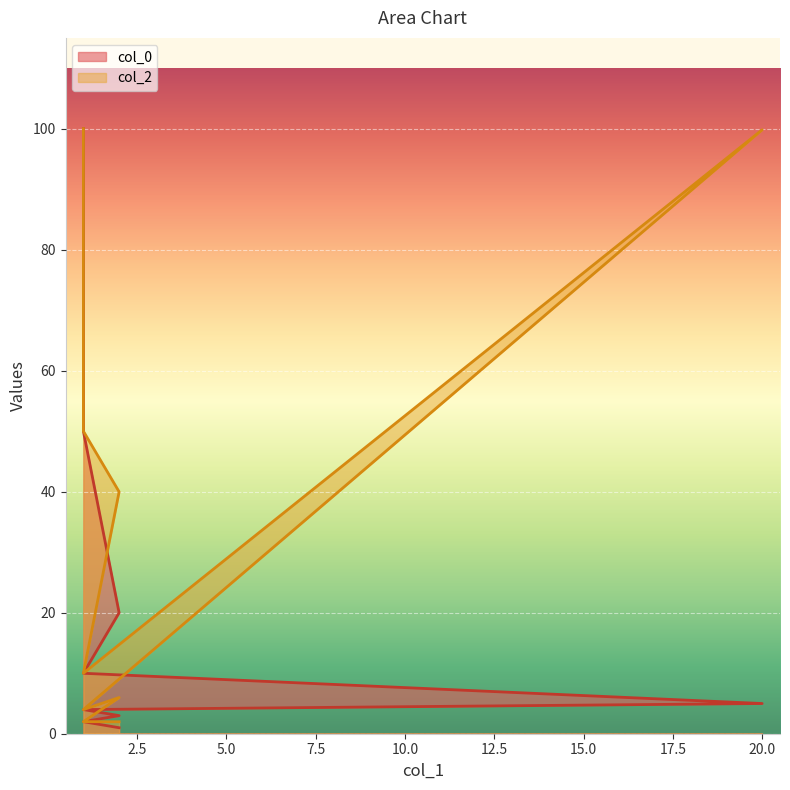

At which category is the sum across all series the highest?

1